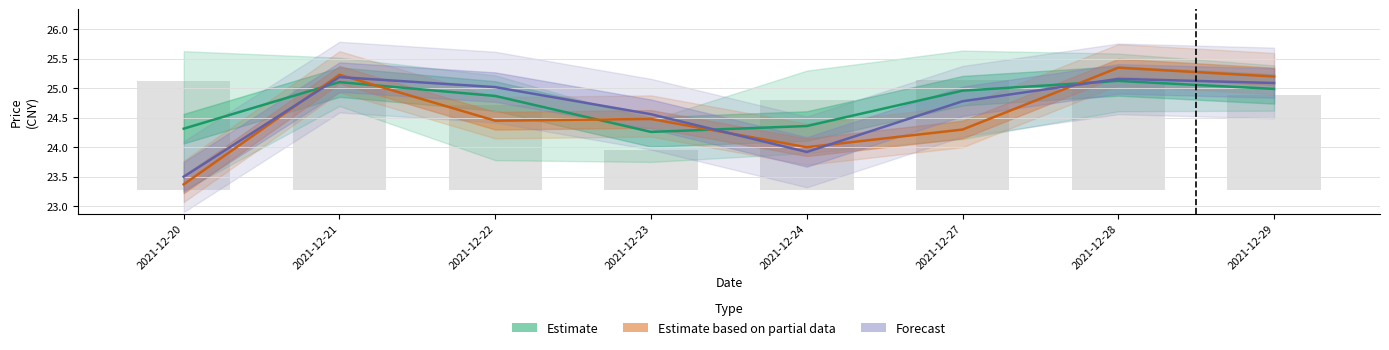

At which category is the sum across all series the highest?

2021-12-28